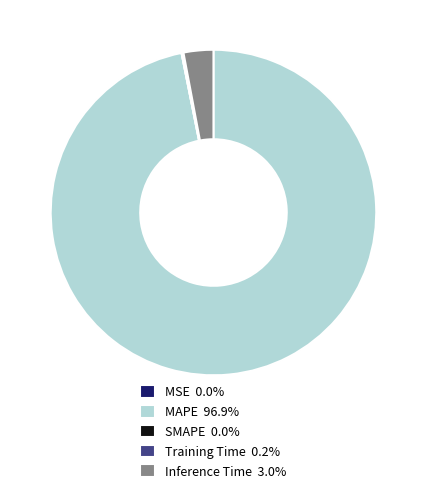

Is there any slice that represents more than half of the pie?

Yes